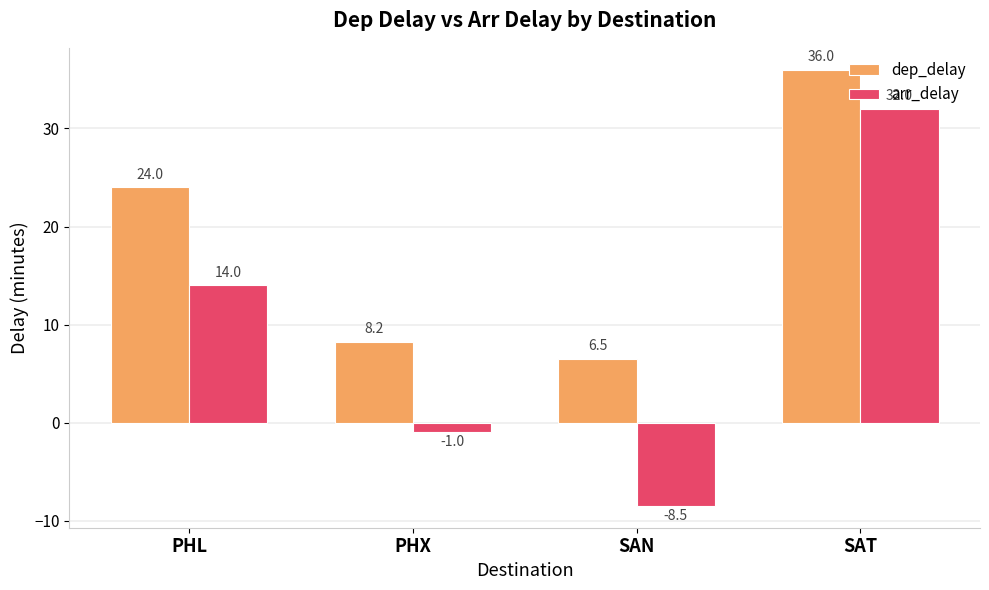

What is the sum of all arr_delay values?

36.5